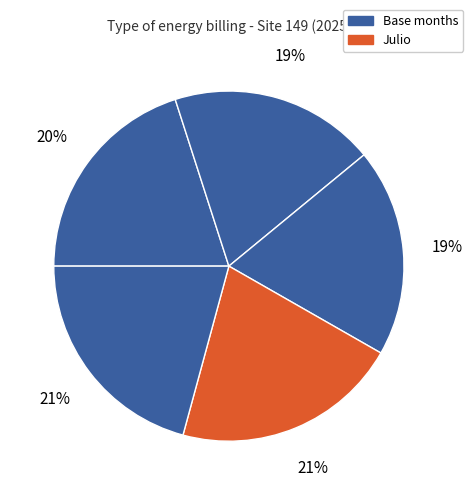

To the nearest percent, what is the difference between the largest and smallest slice percentages?

2%